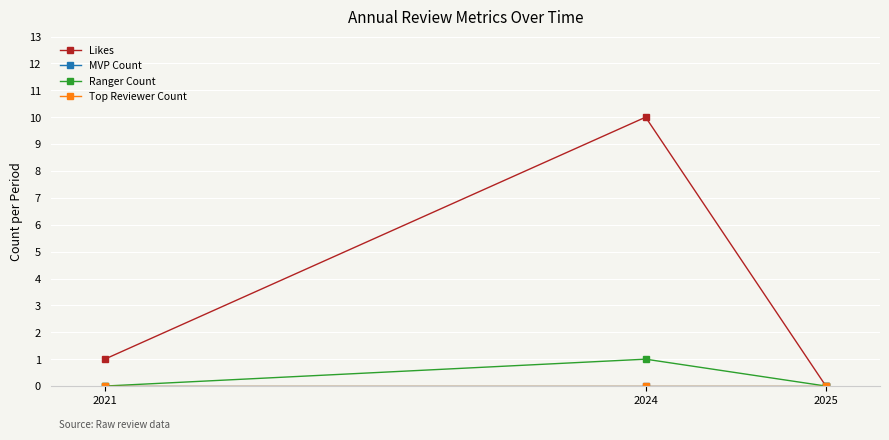

Reading left to right, transcribe all the data shown in this chart.

Likes: 2021=1	2024=10	2025=0
MVP Count: 2021=0	2024=0	2025=0
Ranger Count: 2021=0	2024=1	2025=0
Top Reviewer Count: 2021=0	2024=0	2025=0